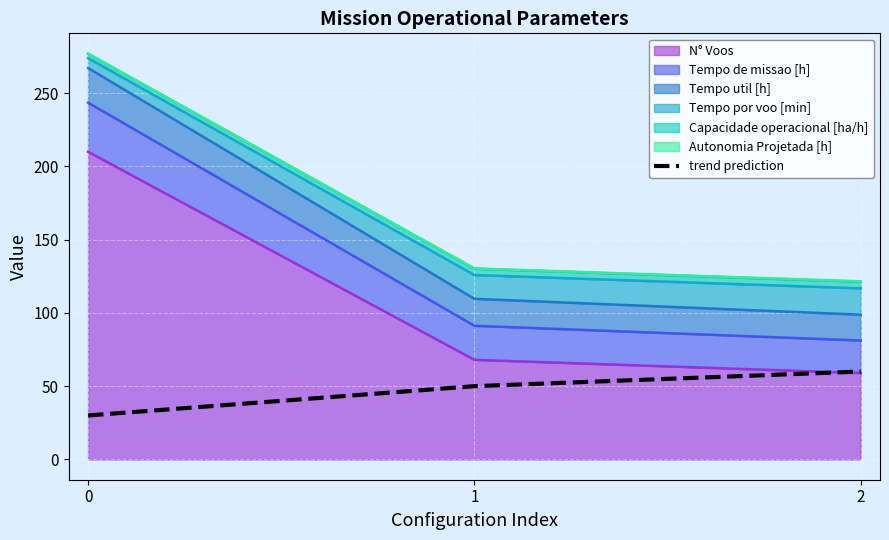

What is the difference between the values at 0 and 1?

20